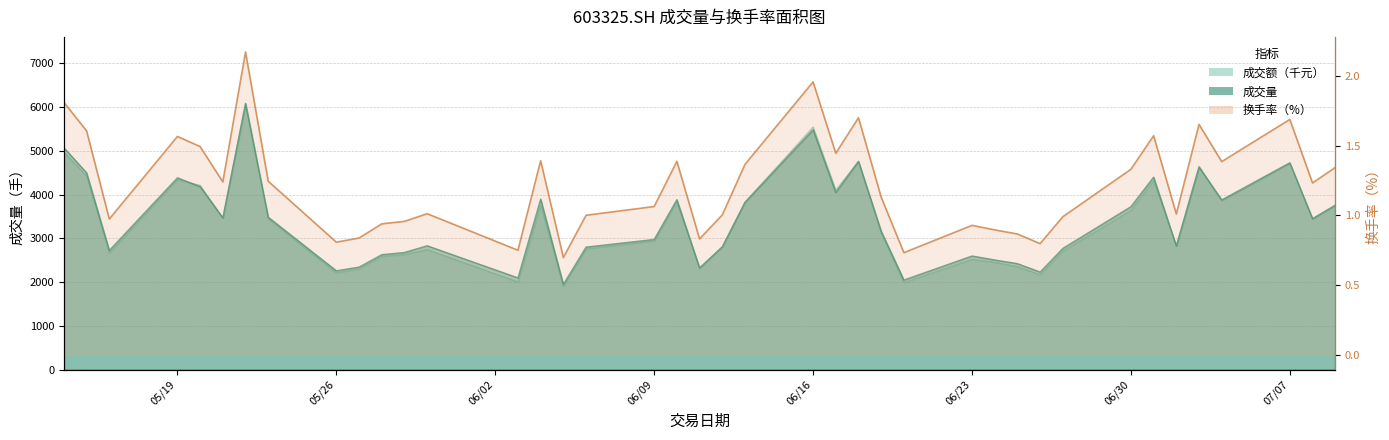

Which category has the lowest value in the 换手率 series?

20250605